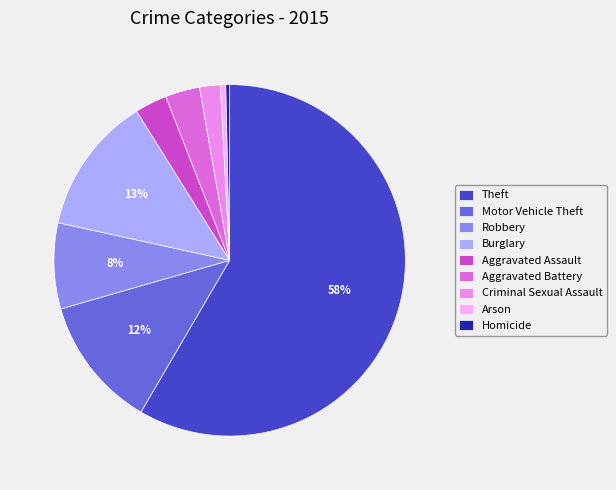

Count the number of slices in the pie.

9